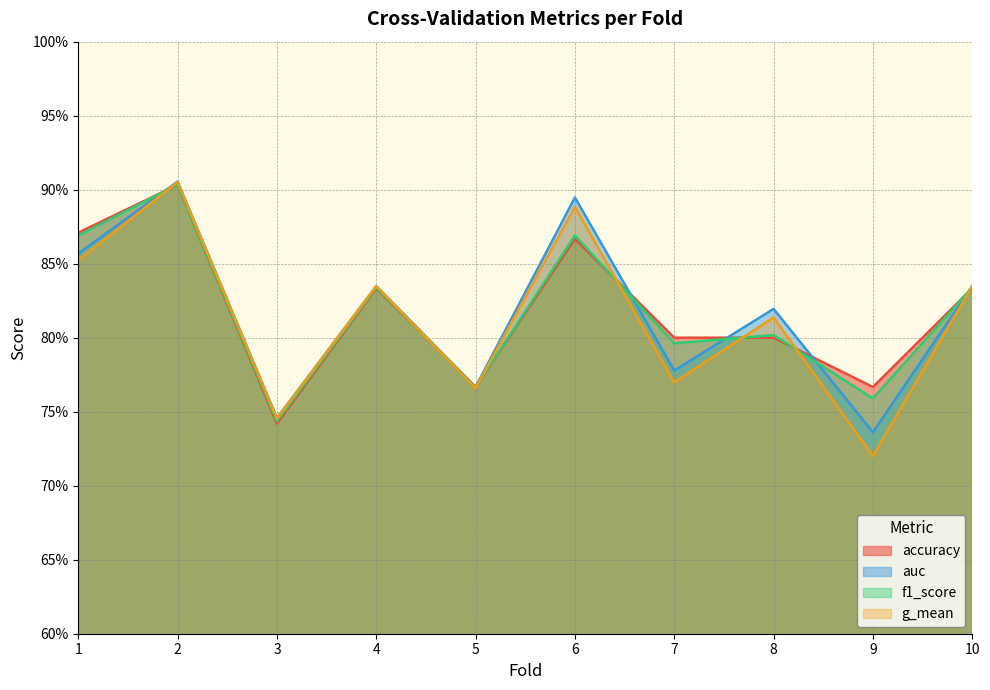

What is the lowest value of the accuracy series?

0.7